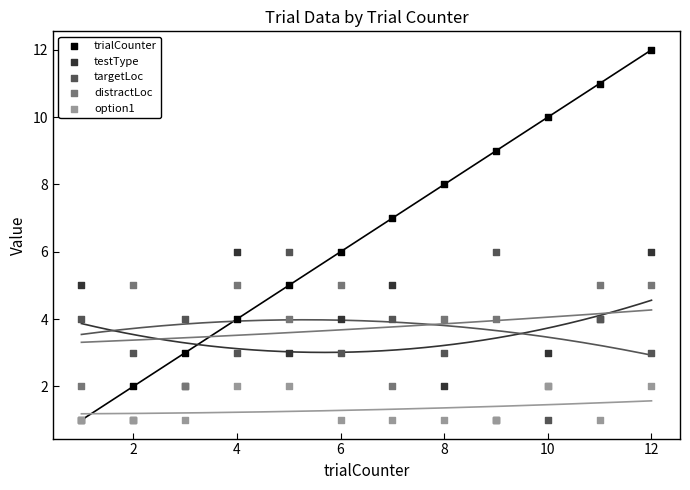

Which series has the widest spread of Y values?

trialCounter